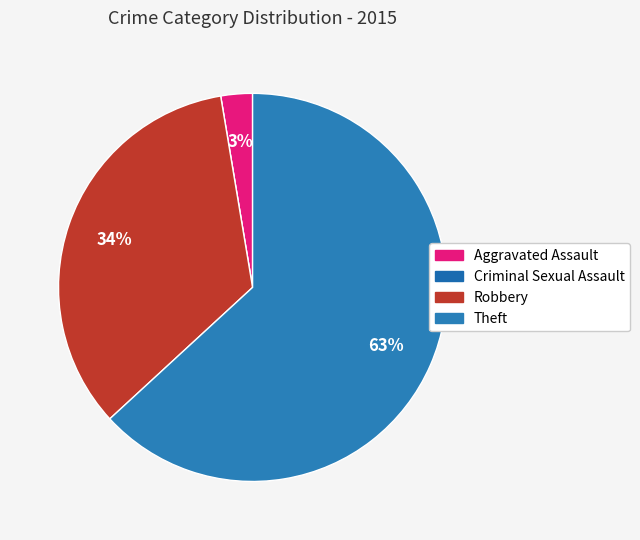

Does any single category account for the majority?

Yes